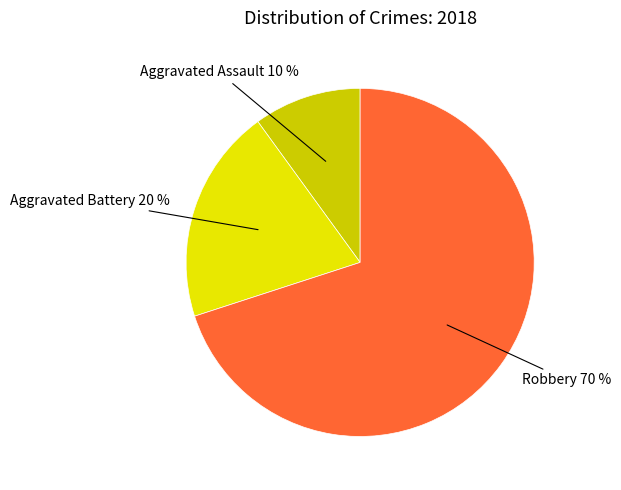

Is it true that Aggravated Assault is 19% of the pie?

False